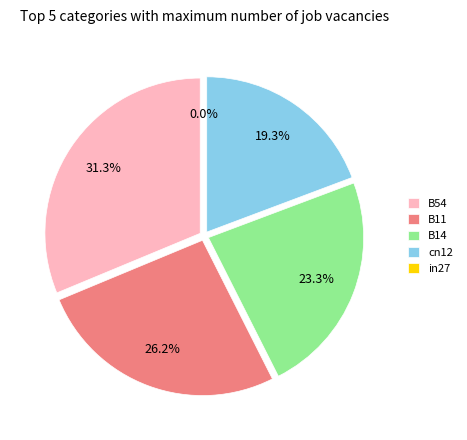

What percentage is the B14 slice, to the nearest percent?

23%